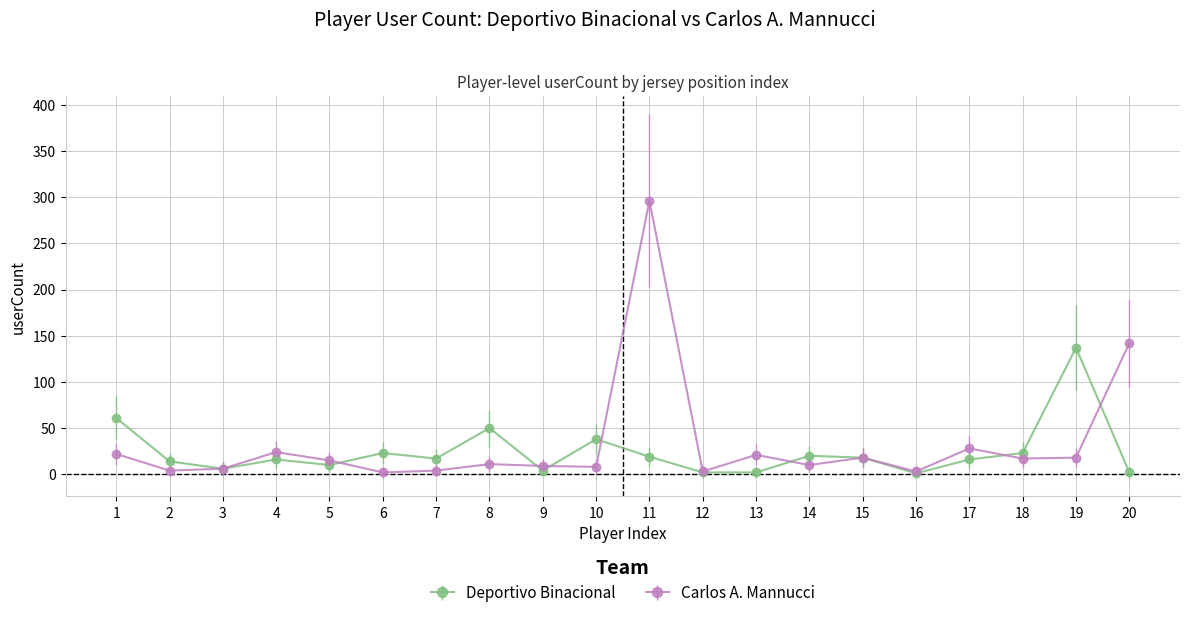

At which category does Carlos A. Mannucci reach its first local peak?

4